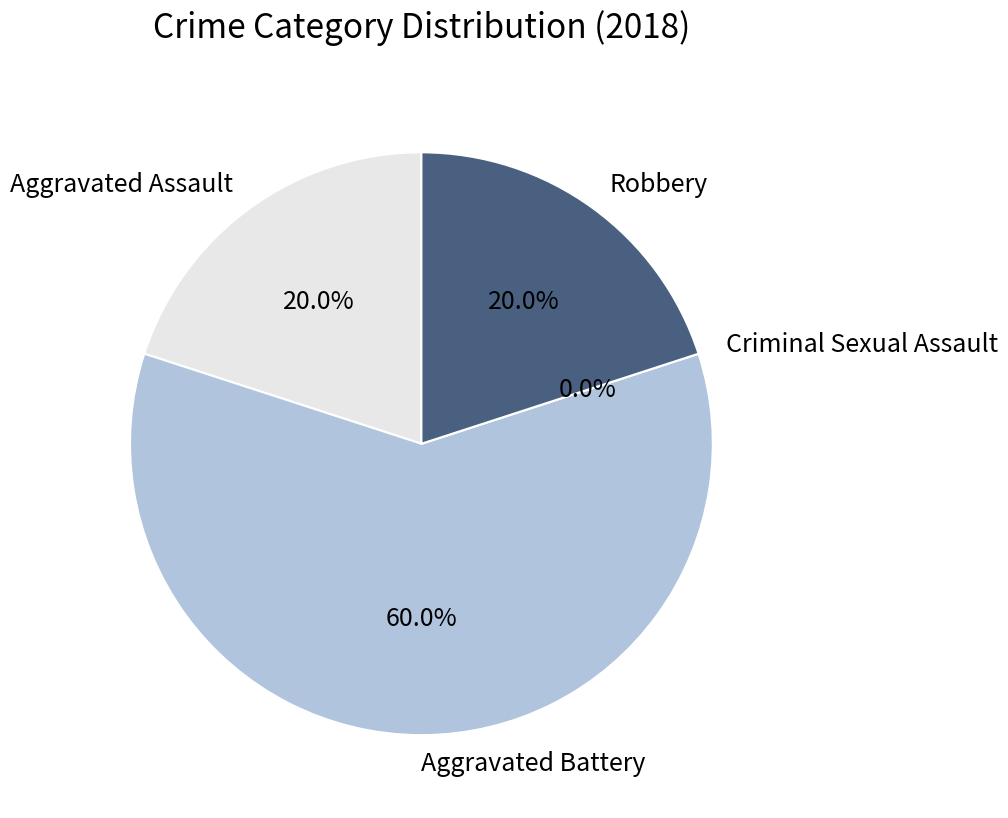

What is the largest slice in the pie chart?

Aggravated Battery